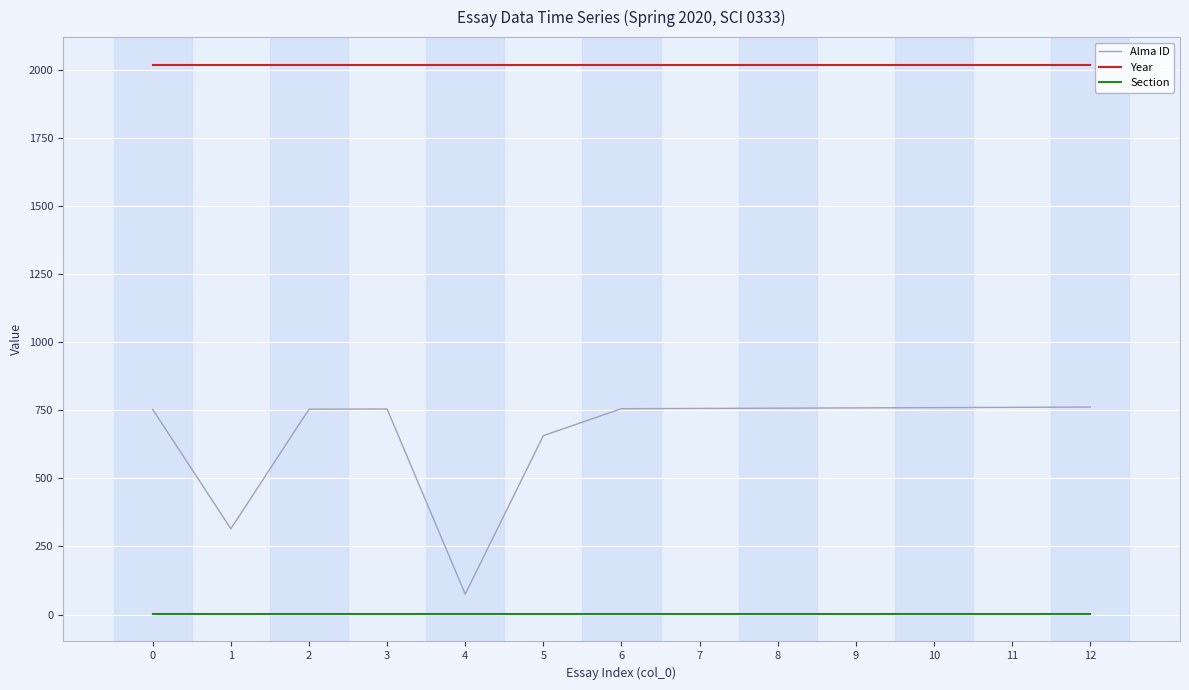

What is the minimum value for Alma ID?

75